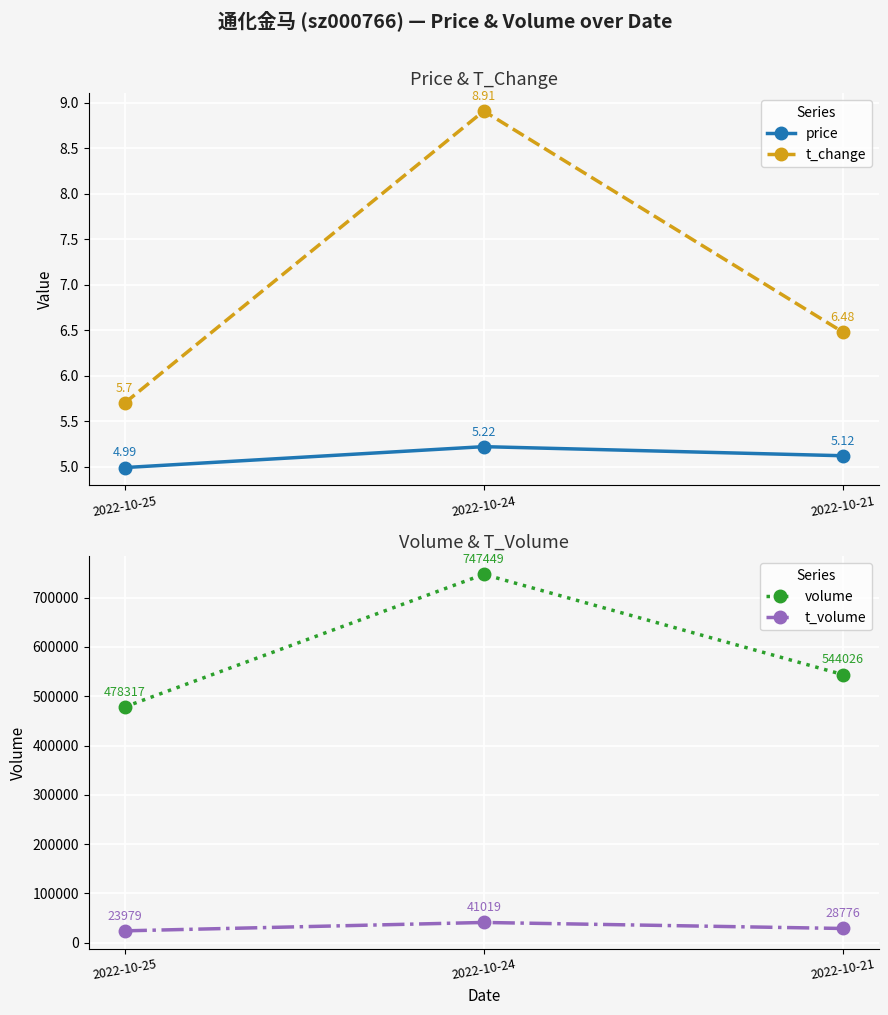

What is the sum of the t_volume values at 2022-10-25 and 2022-10-24?

64998